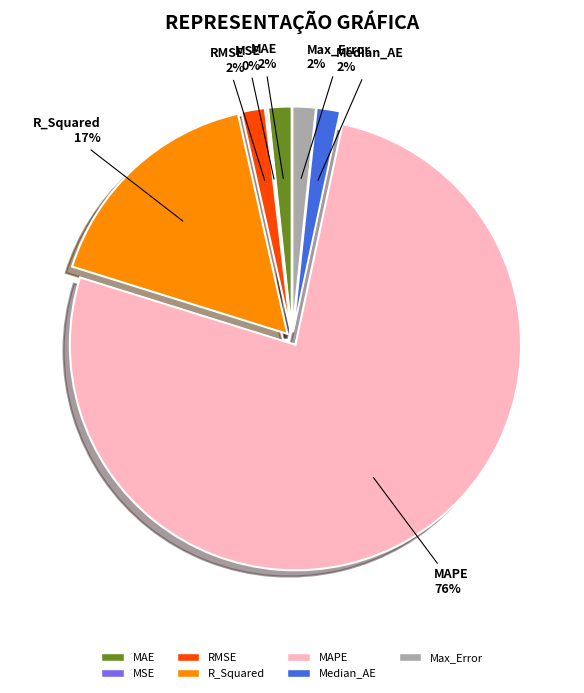

What percentage is the Max_Error slice, to the nearest percent?

2%